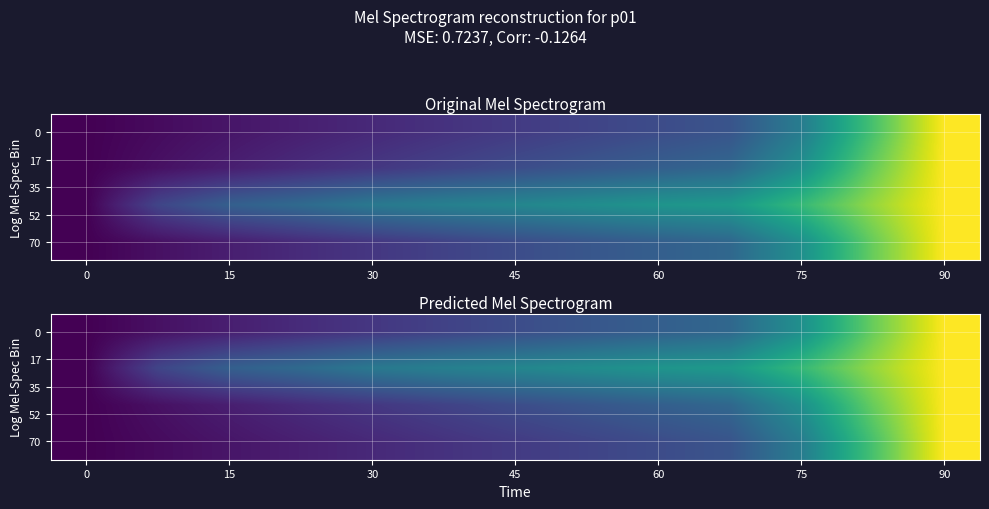

What is the total value across all series at 15?

0.5